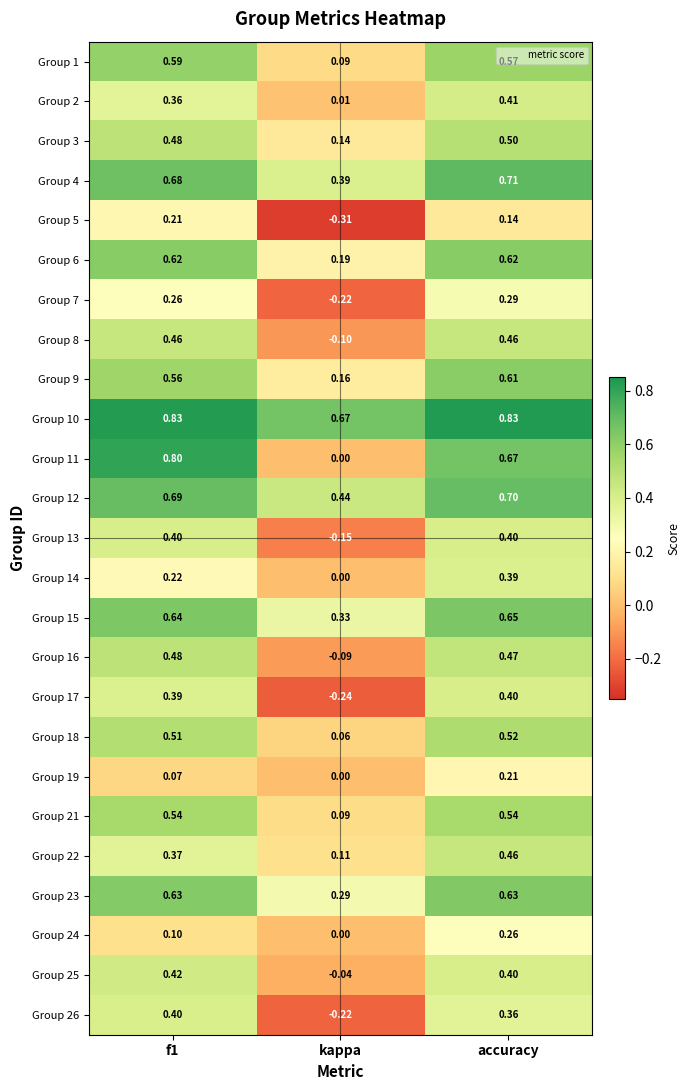

At which label does Group 18 reach its peak?

accuracy